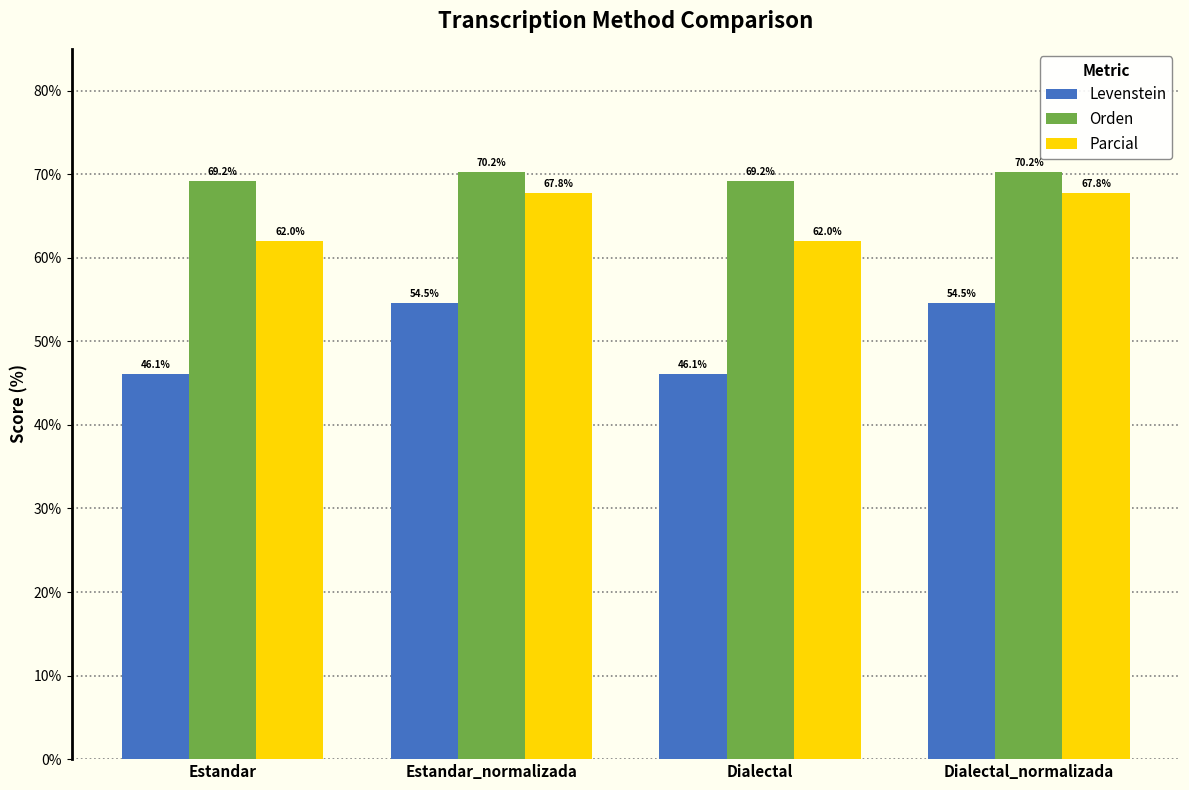

At which label does Levenstein first exceed 54?

Estandar_normalizada